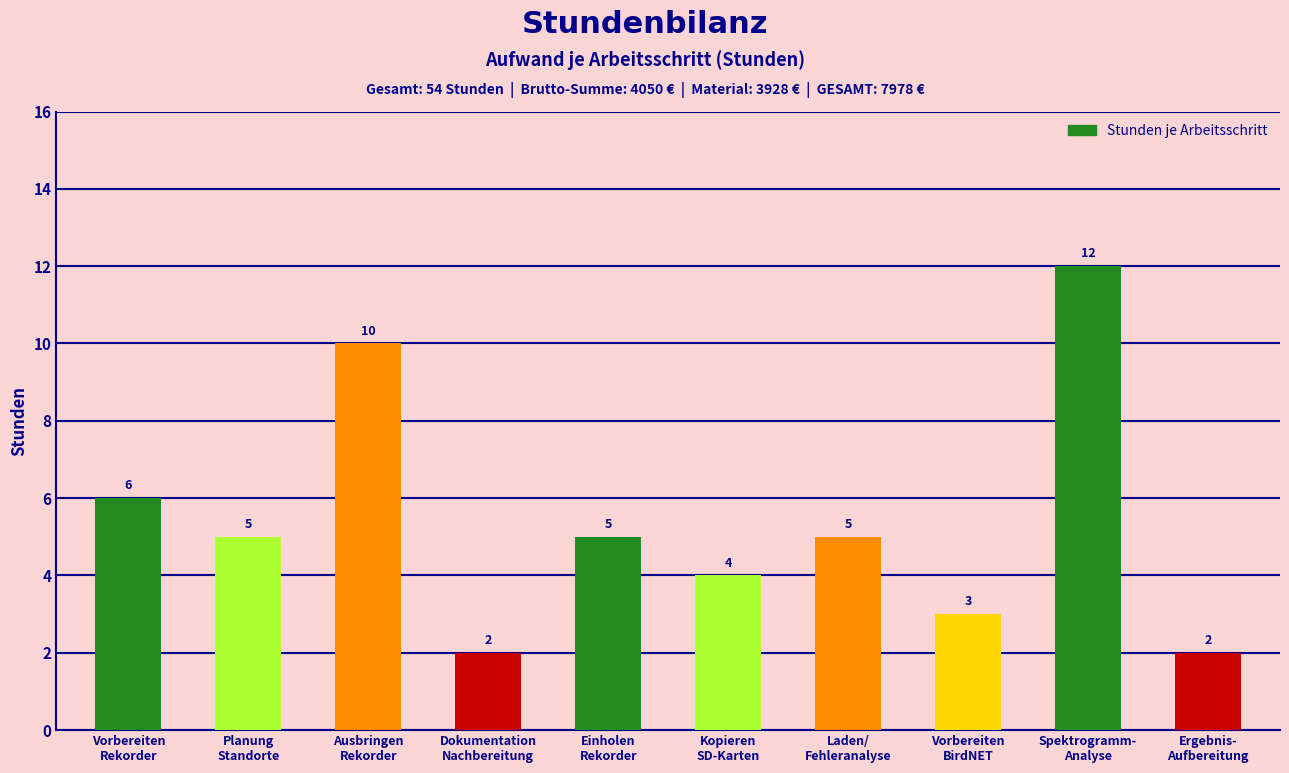

Count the values in the range 3 to 6.

6